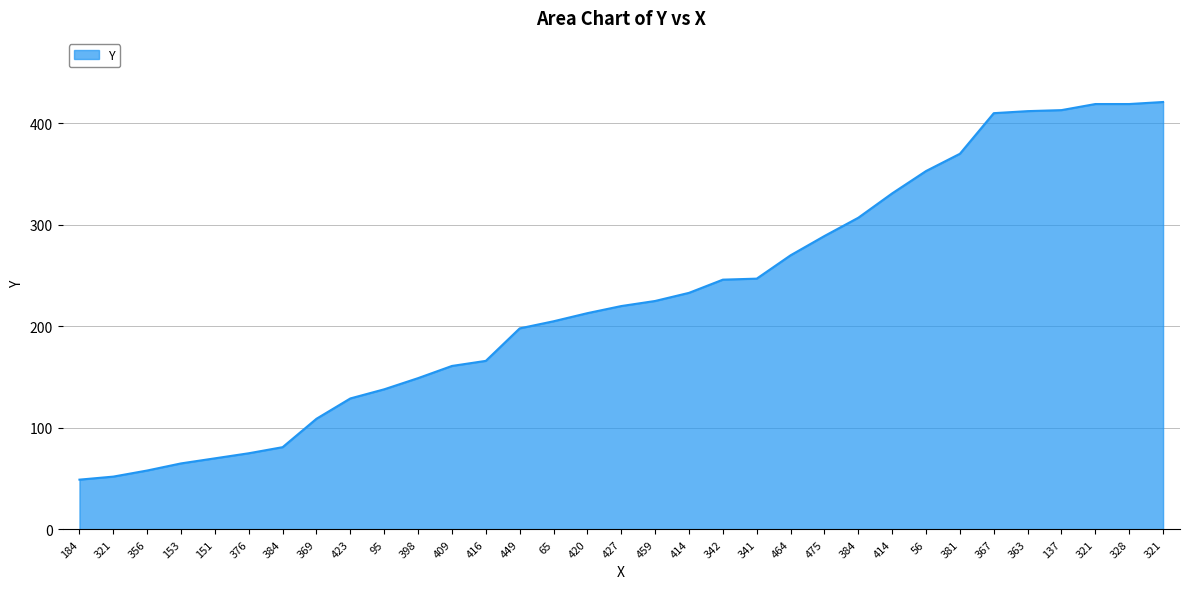

Rank the categories by value from lowest to highest.

184, 321, 356, 153, 151, 376, 384, 369, 423, 95, 398, 409, 416, 449, 65, 420, 427, 459, 414, 342, 341, 464, 475, 384, 414, 56, 381, 367, 363, 137, 321, 328, 321